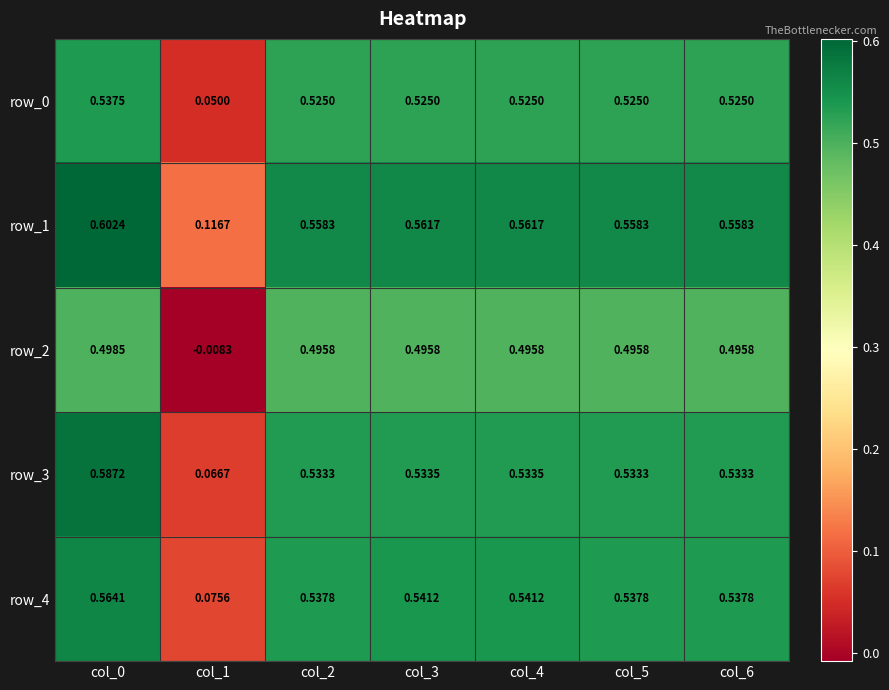

Is the value of row_4 at col_3 greater than the value of row_0 at col_3?

Yes